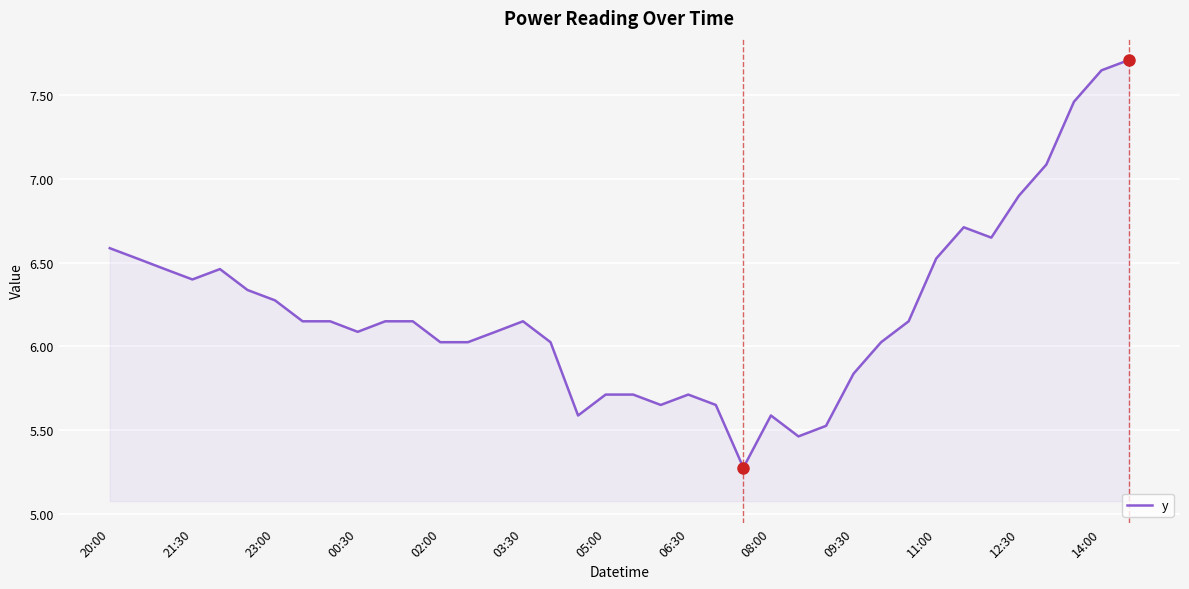

What is the difference between the maximum and minimum values?

2.4